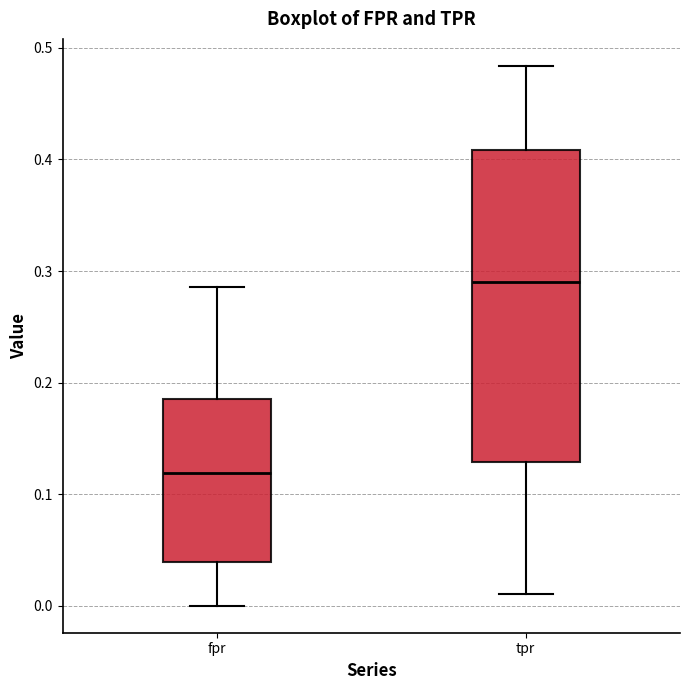

Which box is the tallest, from its lower edge to its upper edge?

tpr